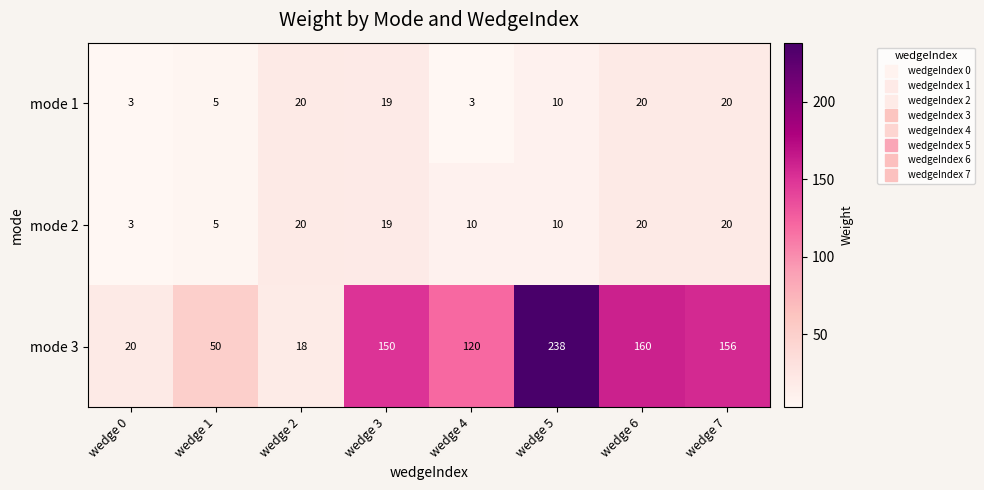

What is the sum of all mode 2 values?

107